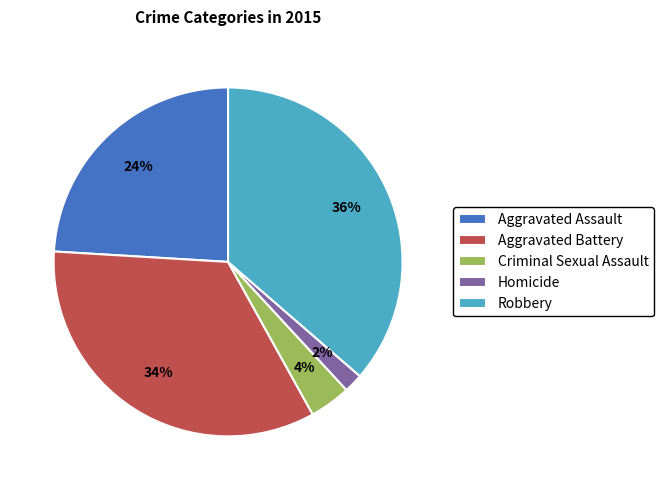

What percentage is the Robbery slice, to the nearest percent?

36%